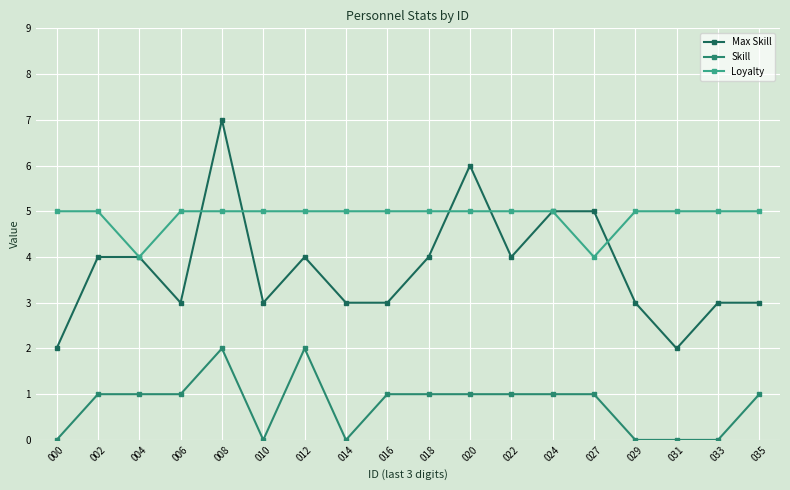

What are all the series names shown in the legend?

Max Skill, Skill, Loyalty